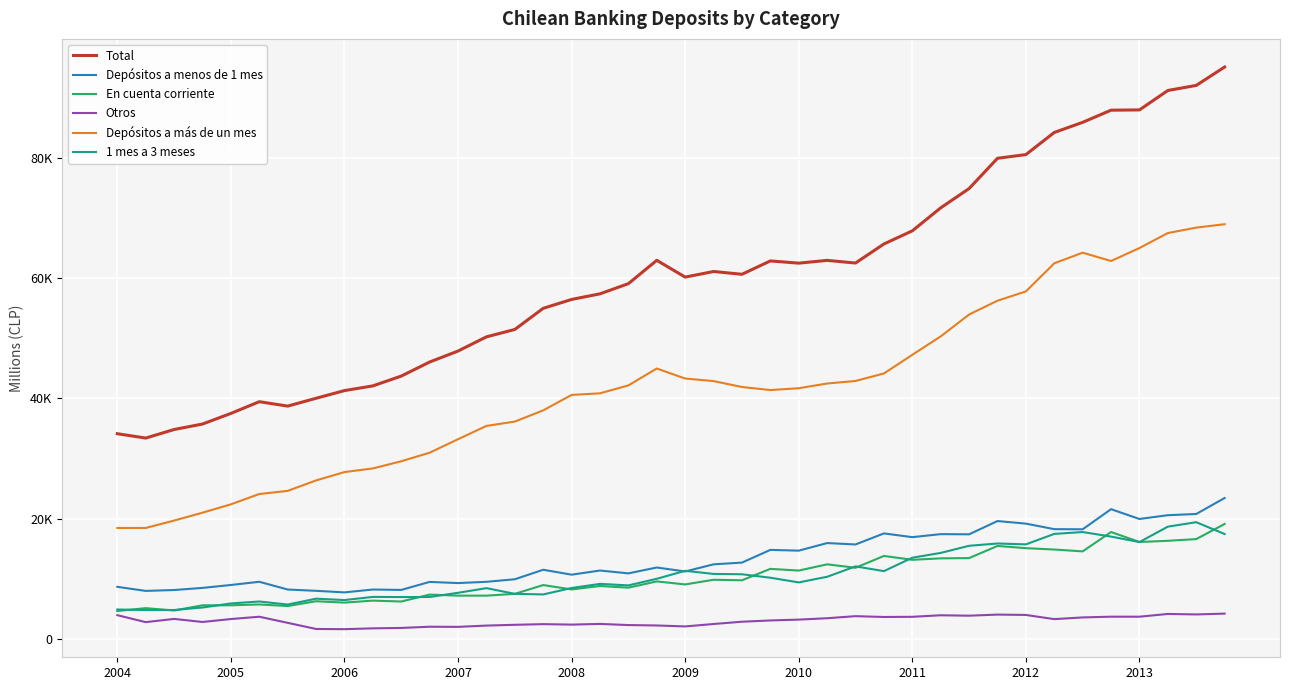

What are all the series names shown in the legend?

Total, Depósitos a menos de 1 mes, En cuenta corriente, Otros, Depósitos a más de un mes, 1 mes a 3 meses